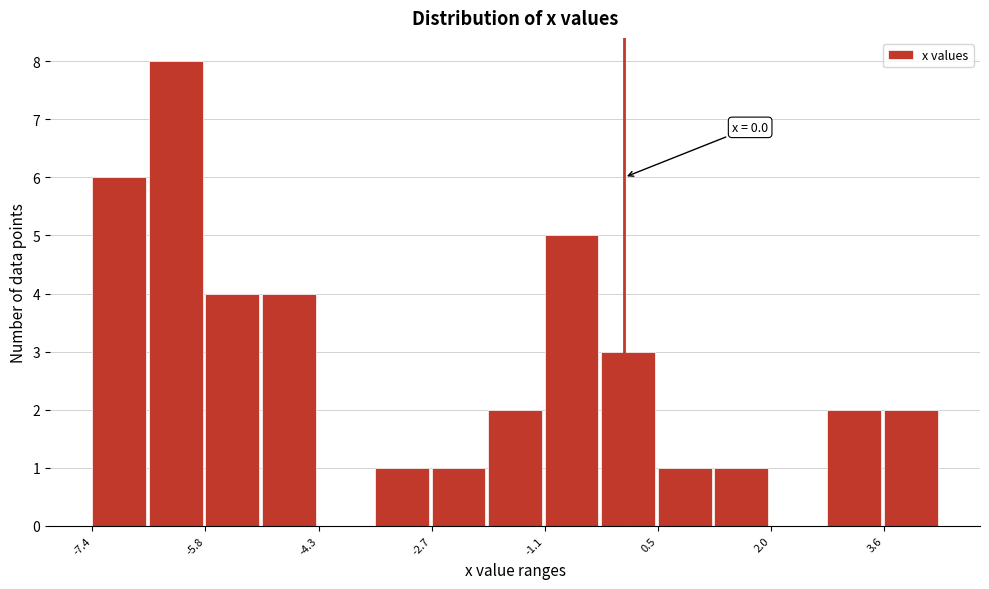

Read against the x-axis, roughly where is the centre of the tallest bar?

-6.2